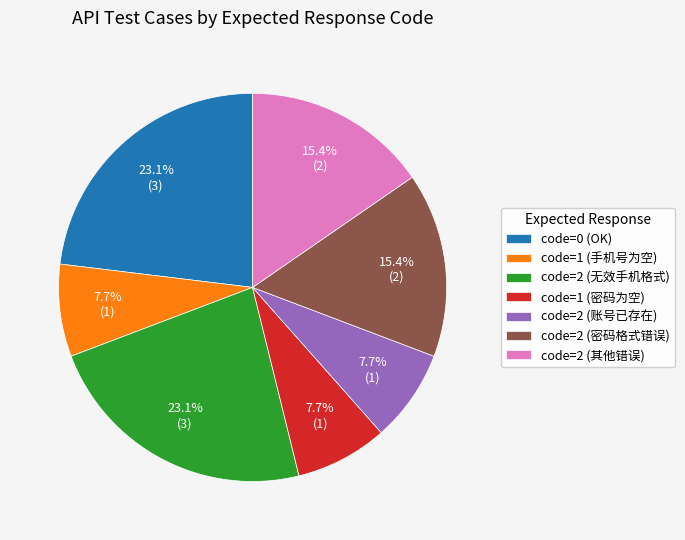

Is there a majority slice in this chart?

No